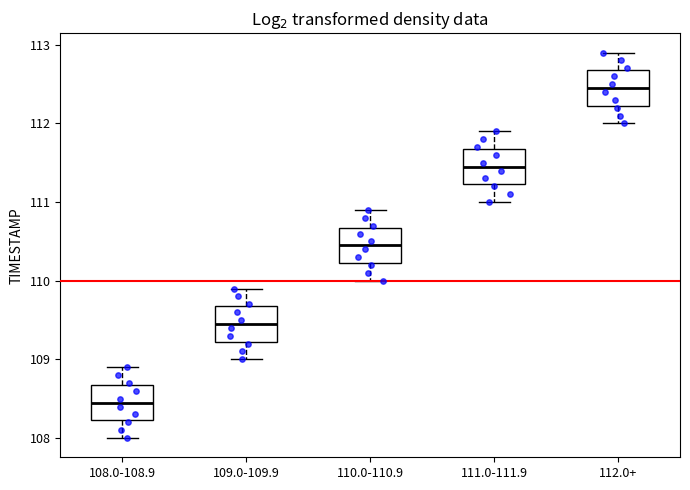

Reading left to right, transcribe this box plot: for each box, give where its median line is, the range the box spans, and where its two whiskers end, as read against the y-axis. The values are not printed on the chart, so give them approximately, as read against the axis.

108.0-108.9: median 108.5, box 108.2 to 108.7, whiskers 108.0 to 108.9
109.0-109.9: median 109.5, box 109.2 to 109.7, whiskers 109.0 to 109.9
110.0-110.9: median 110.5, box 110.2 to 110.7, whiskers 110.0 to 110.9
111.0-111.9: median 111.5, box 111.2 to 111.7, whiskers 111.0 to 111.9
112.0+: median 112.5, box 112.2 to 112.7, whiskers 112.0 to 112.9